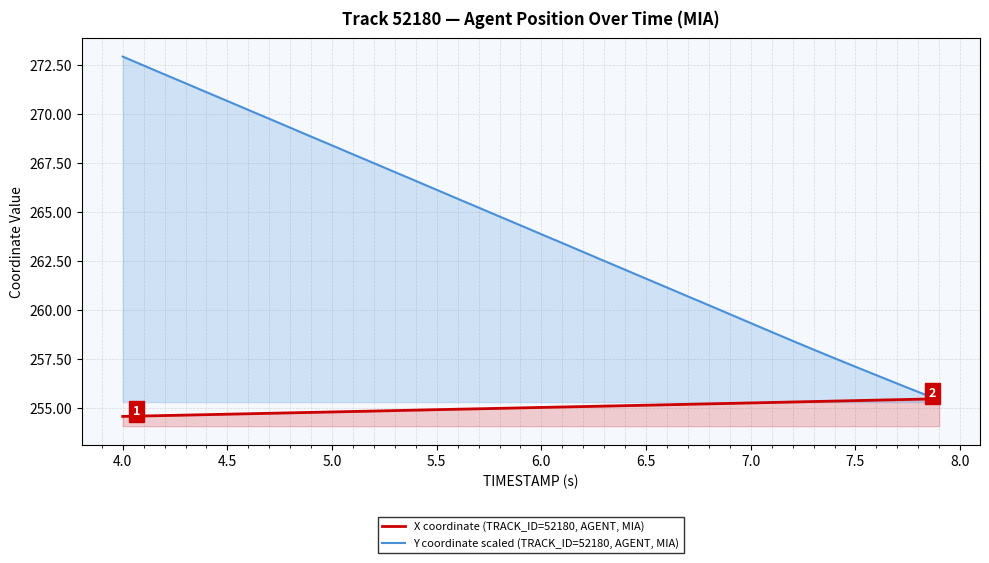

The Y coordinate scaled (TRACK_ID=52180, AGENT, MIA) series shows 261.6 at 6.5. True or false?

True